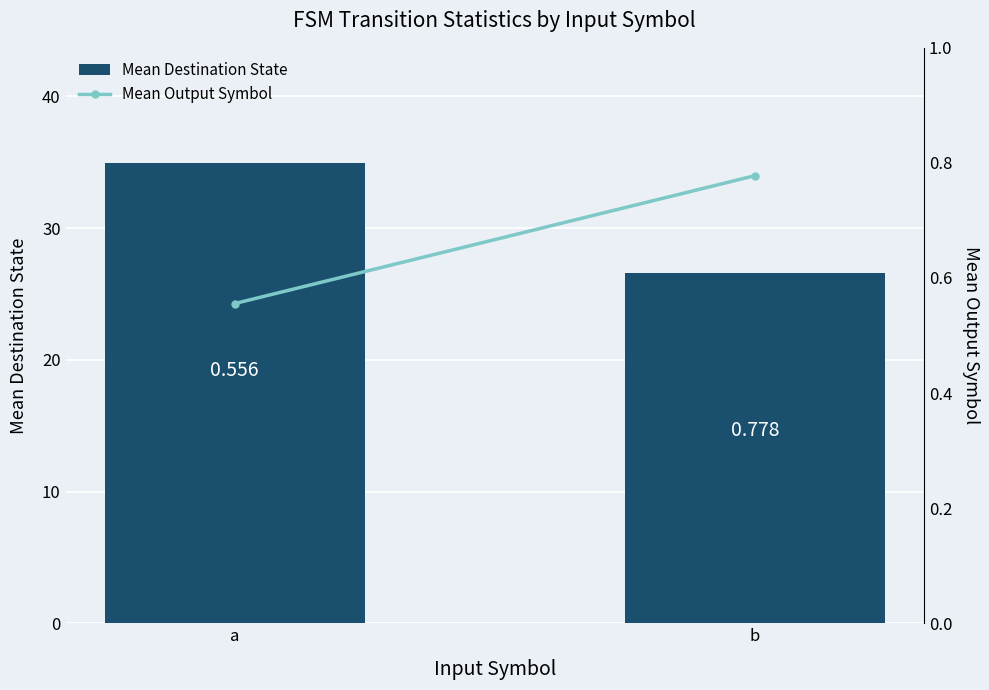

Which series changed the most between a and b?

Mean Destination State